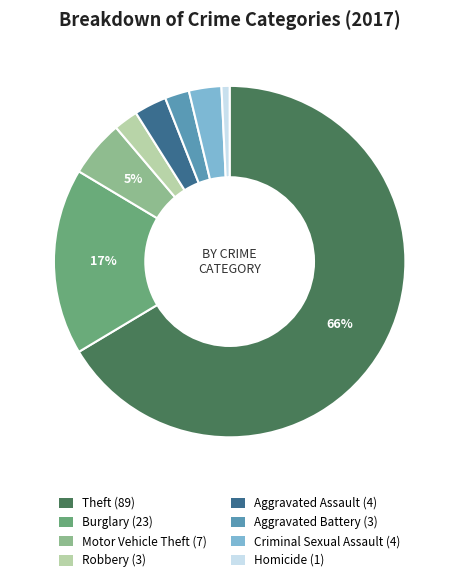

To the nearest percent, what is the average slice percentage?

12%